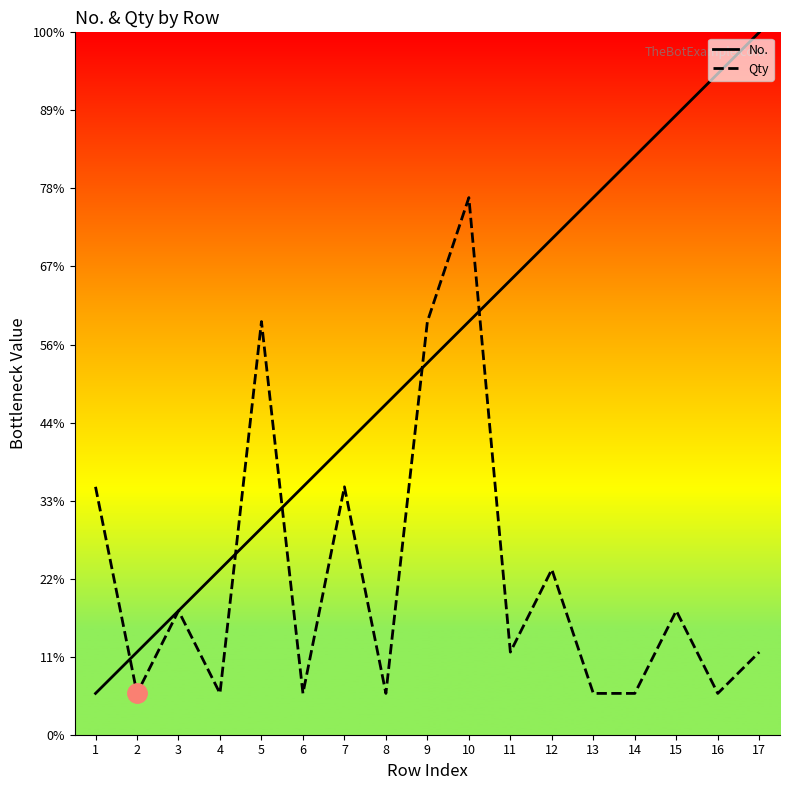

What is the sum of all No. values?

153